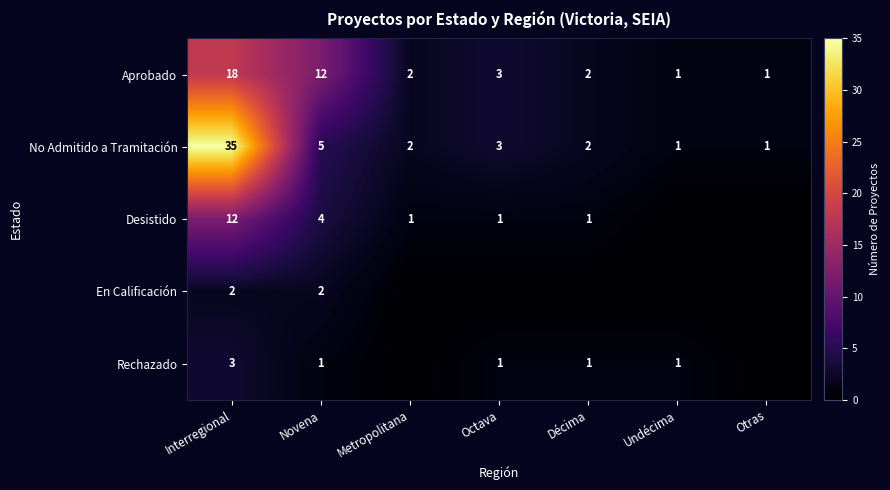

Rank the series at Novena from lowest to highest value.

Rechazado, En Calificación, Desistido, No Admitido a Tramitación, Aprobado